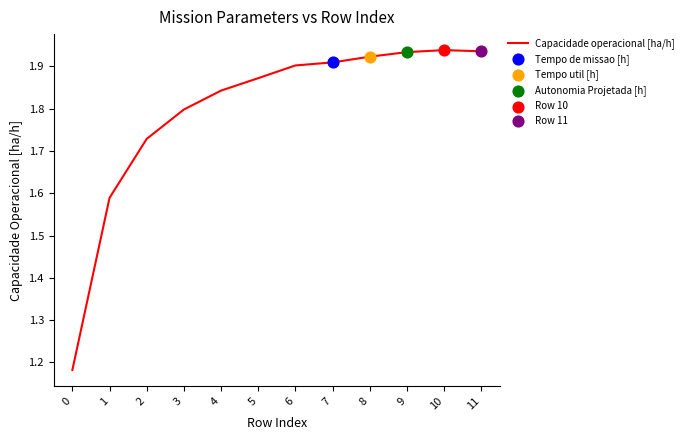

What is the change in value from 2 to 8?

+0.2